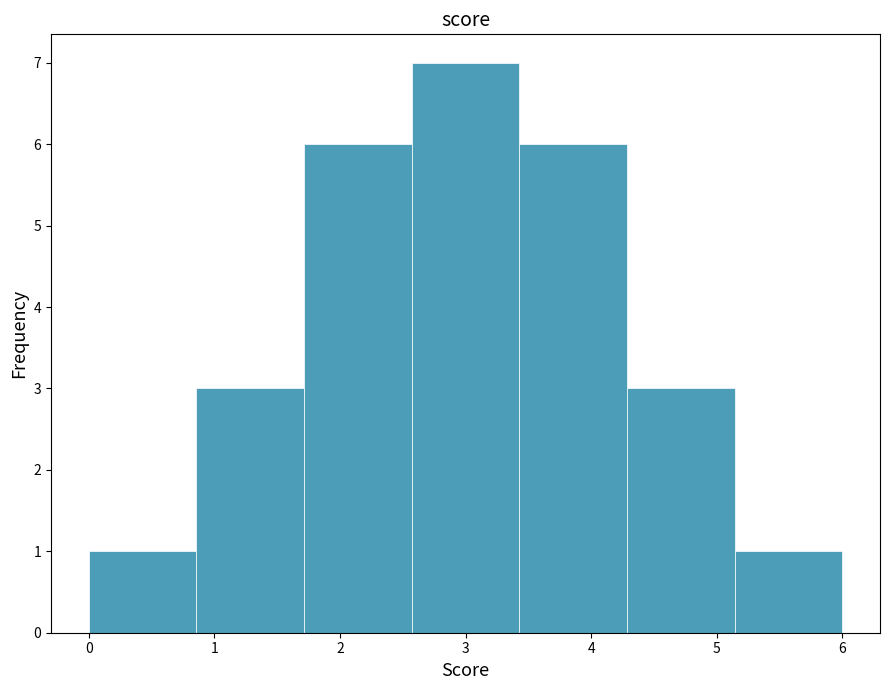

How tall is the bar that spans 0.9 to 1.7 on the x-axis? Neither the bar edges nor the heights are printed on the chart, so give them approximately, as read against the axes.

3